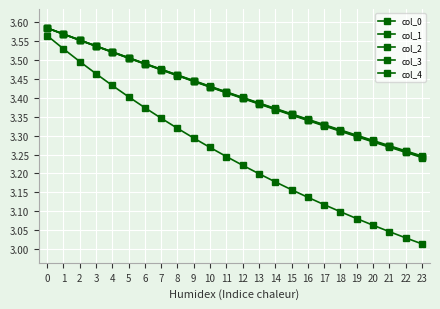

Is this an area chart (filled region under the line)?

No